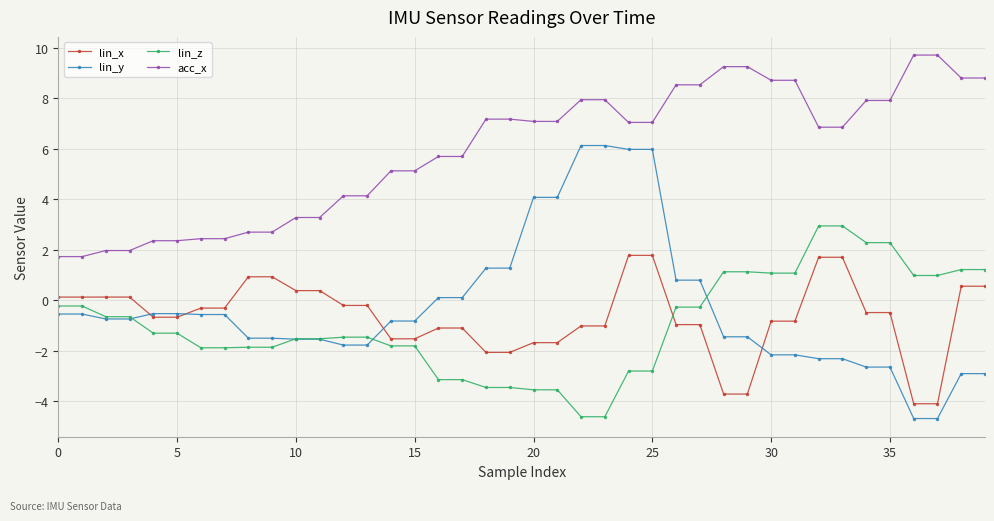

What is the highest value of the lin_x series?

1.8